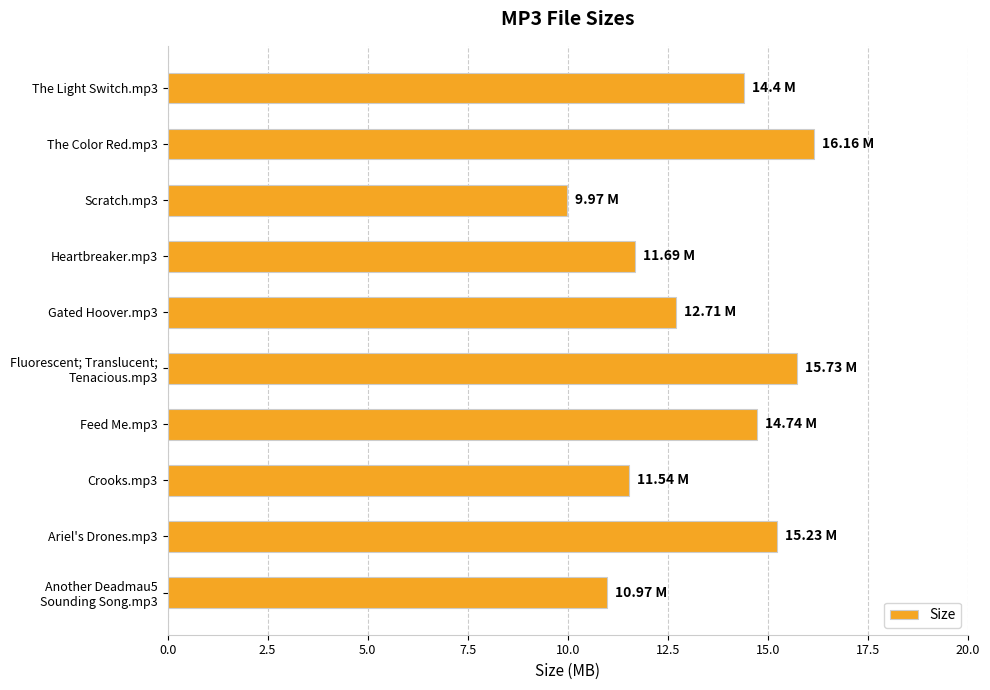

At which category does the chart reach its minimum across all series?

Scratch.mp3